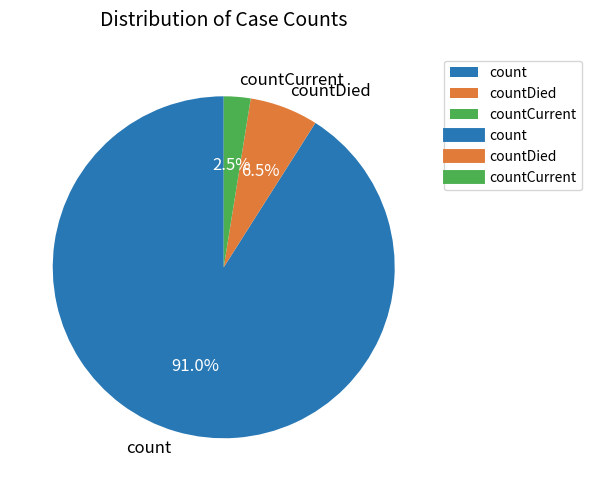

Approximately how many times larger is the value at countDied compared to countCurrent?

2.6